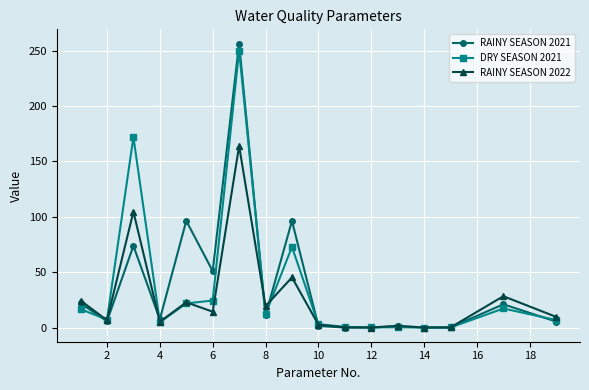

True or false: DRY SEASON 2021 has more than 0 points higher than both neighbors.

True